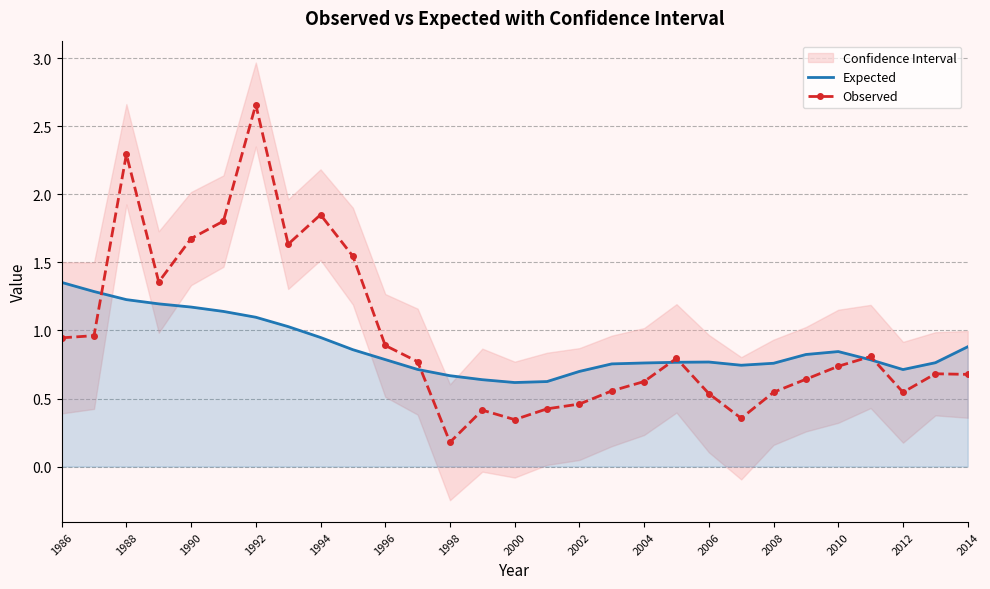

What is the sum of the Observed values at 2008 and 1990?

2.2